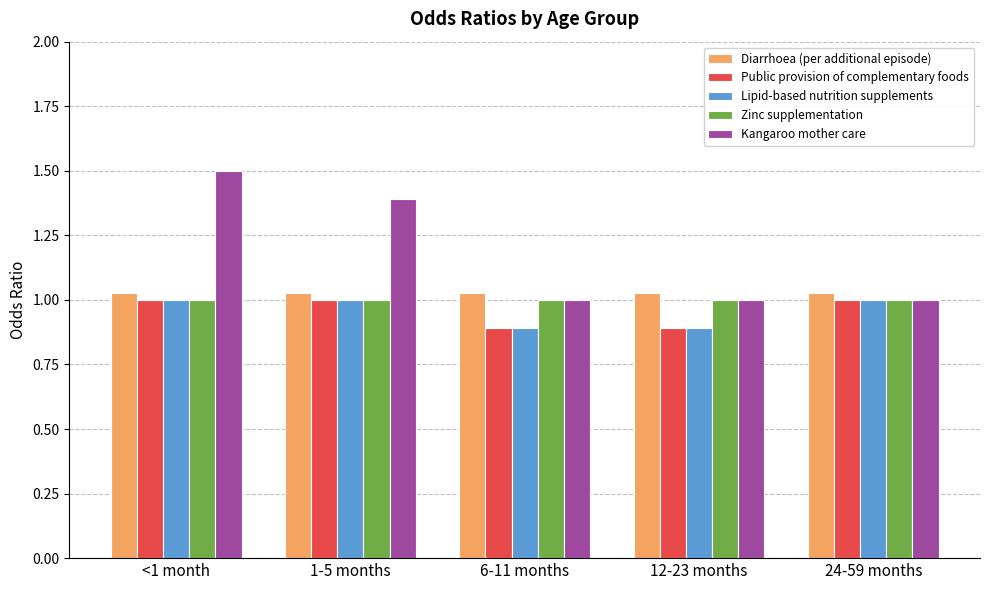

What is the label of the 1st bar from the left?

<1 month